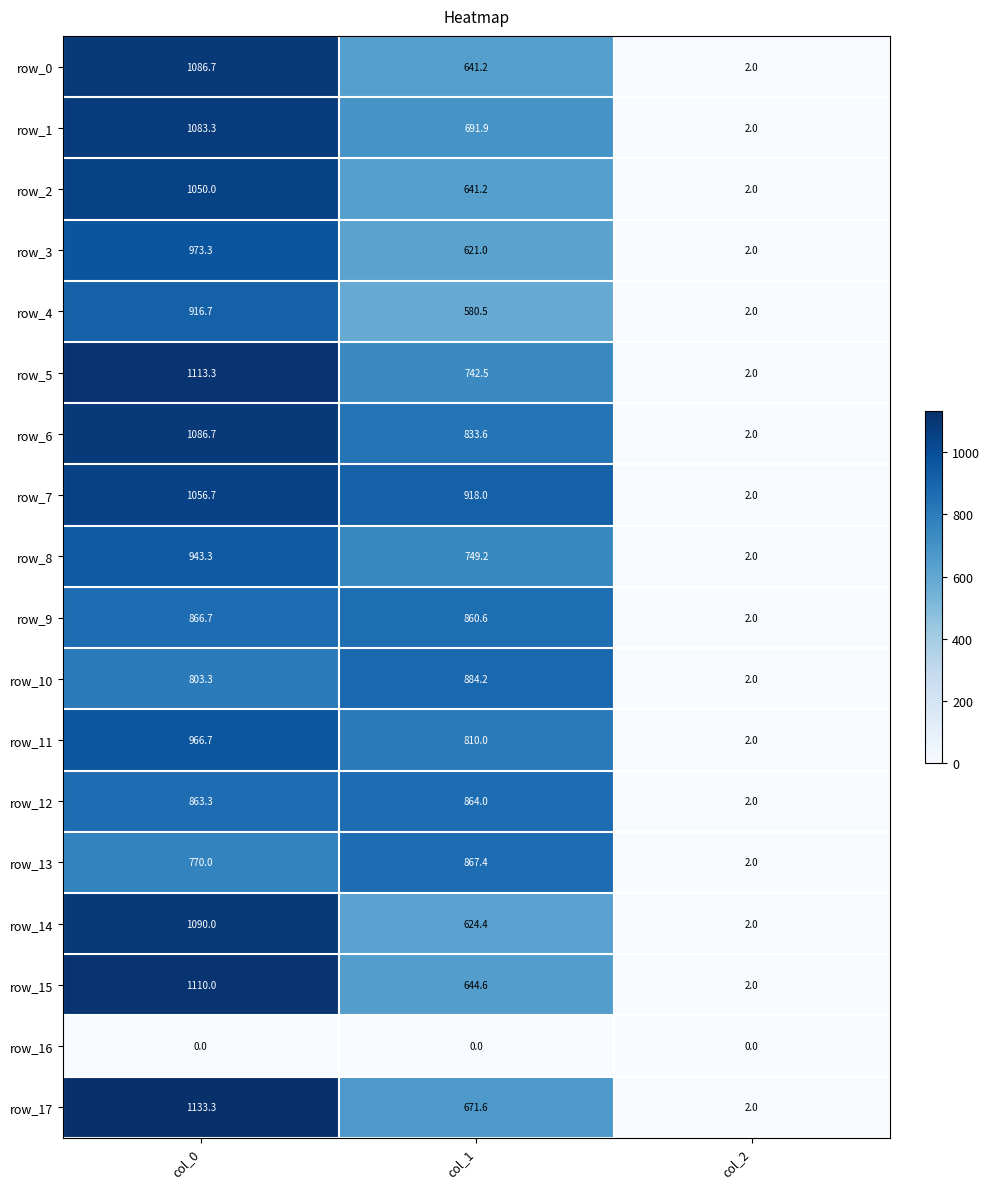

Is it true that row_13 equals 1.0 at col_2?

False